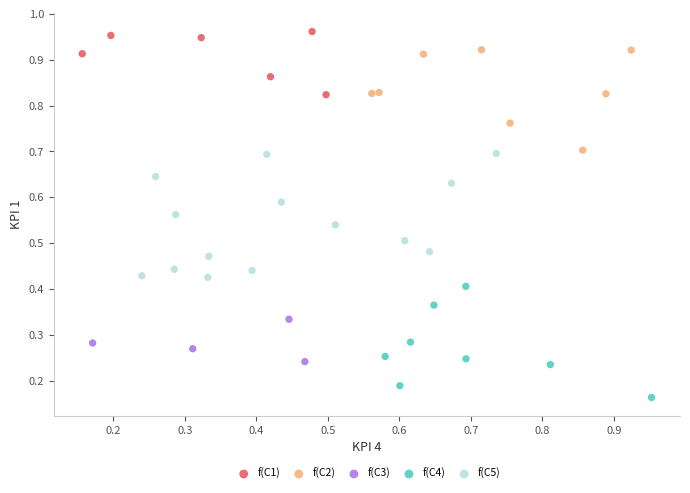

Which series reaches the maximum Y coordinate?

f(C1)